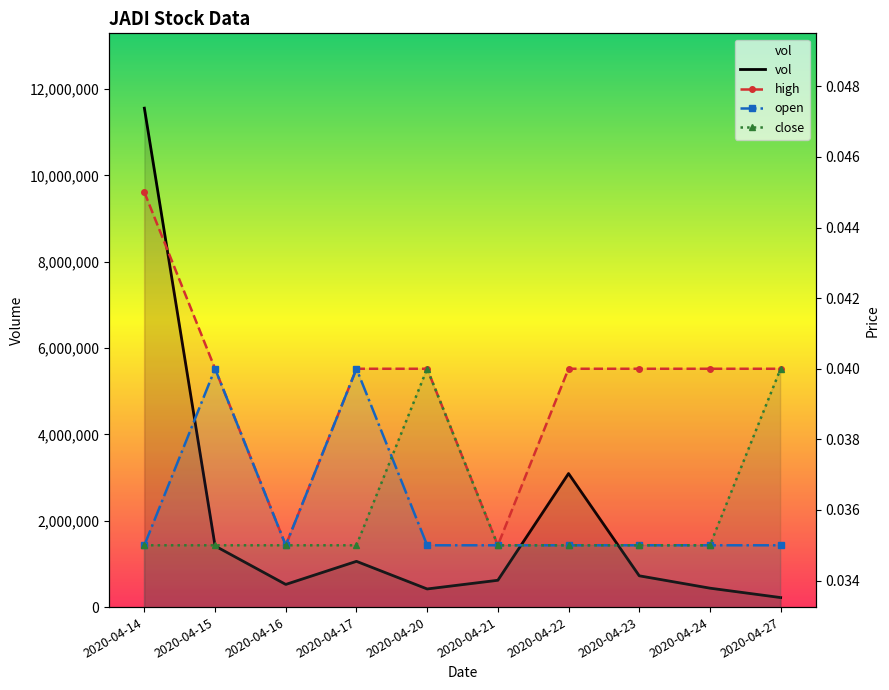

At which category does the chart reach its minimum across all series?

2020-04-16